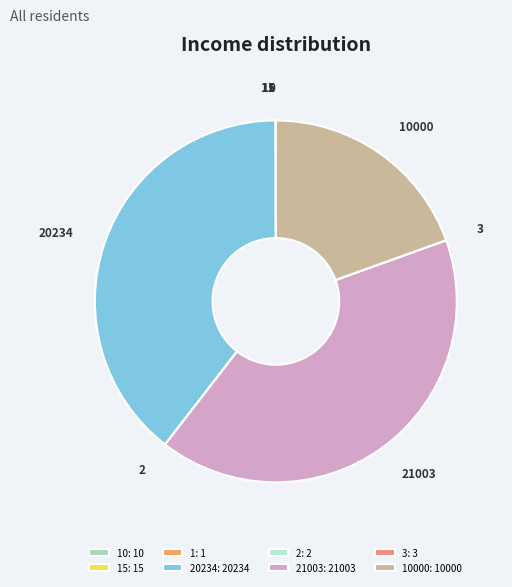

Is there a majority slice in this chart?

No